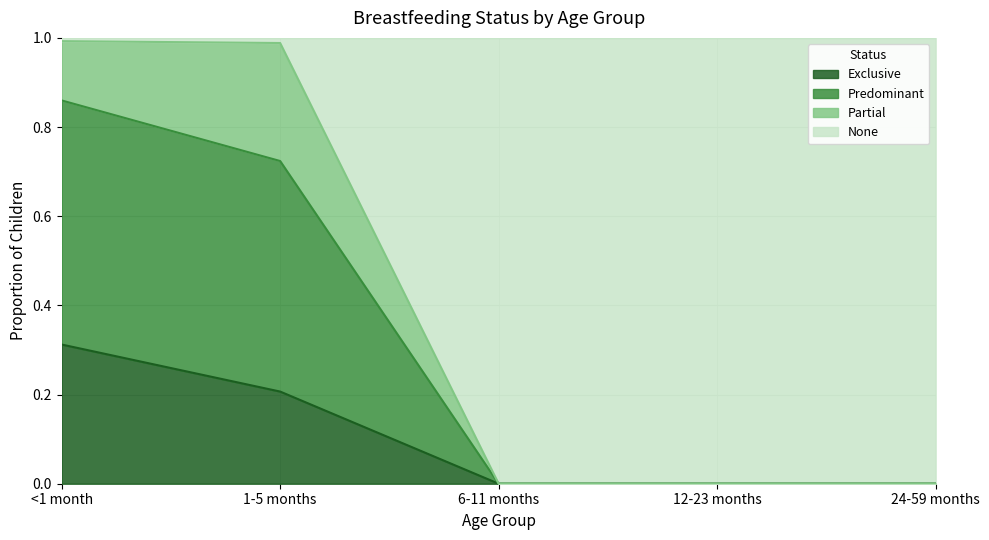

What position from the right is 12-23 months?

2